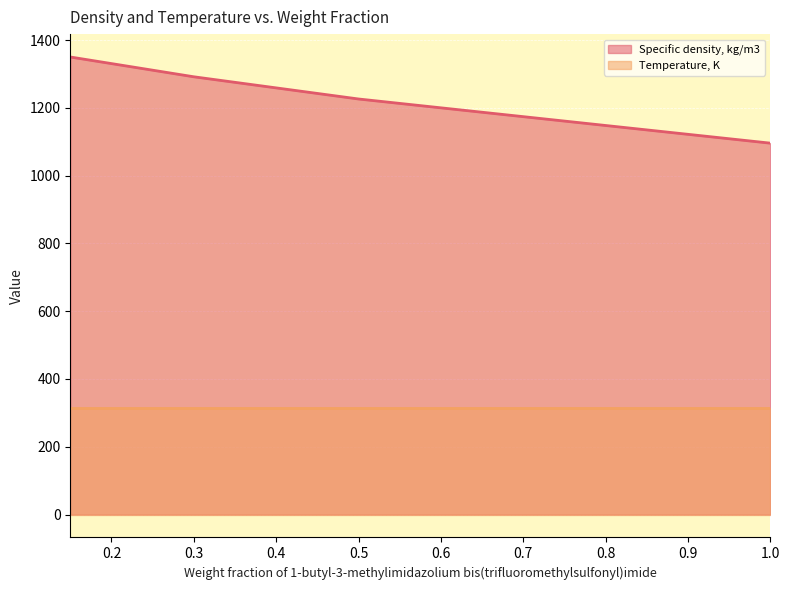

Approximately how many times larger is the value at 0.15 compared to 0.5?

1.1